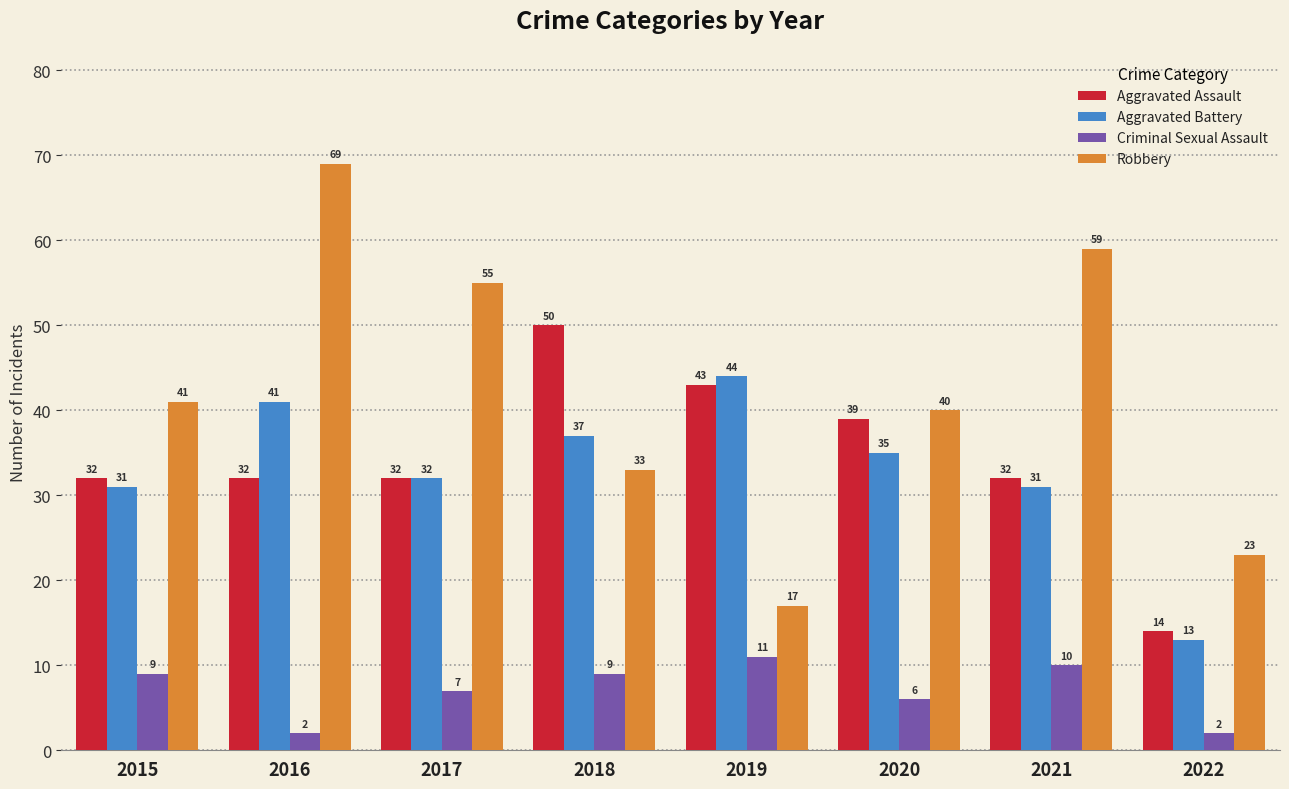

Is it true that Robbery equals 22 at 2018?

False